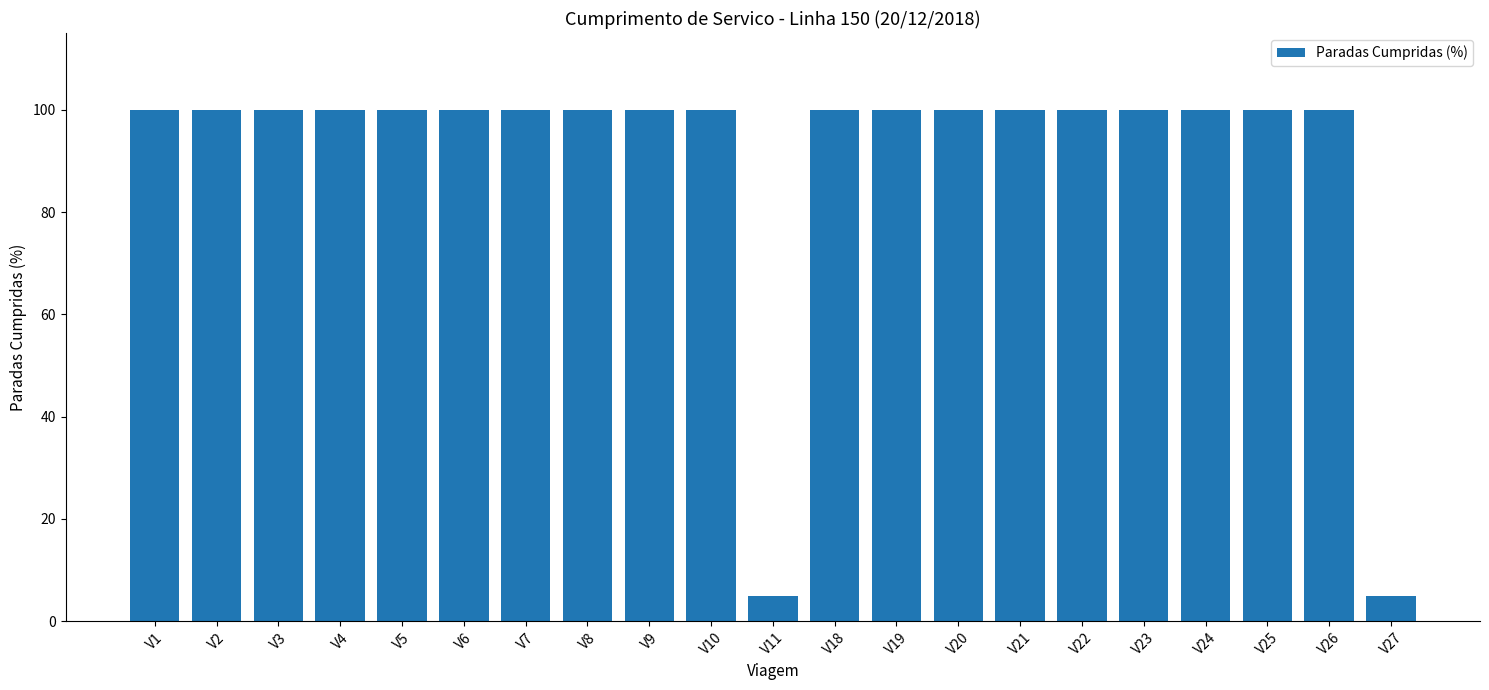

Reading left to right, transcribe all the data shown in this chart.

100	100	100	100	100	100	100	100	100	100	5	100	100	100	100	100	100	100	100	100	5